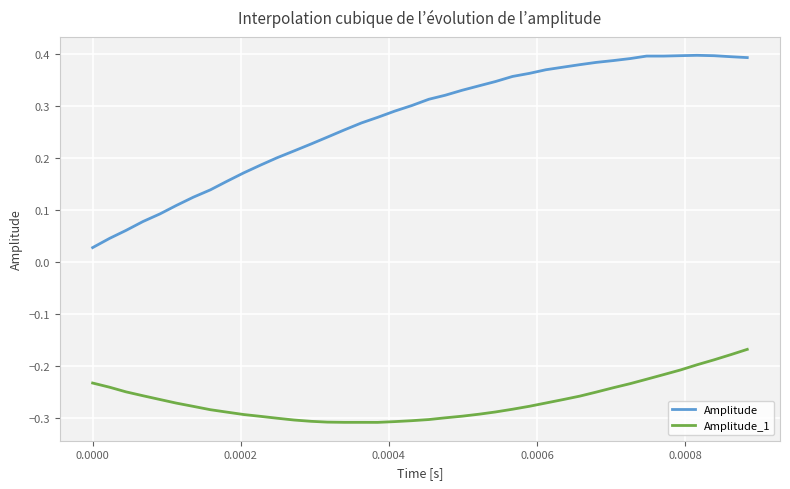

Which series has the widest spread of values?

Amplitude